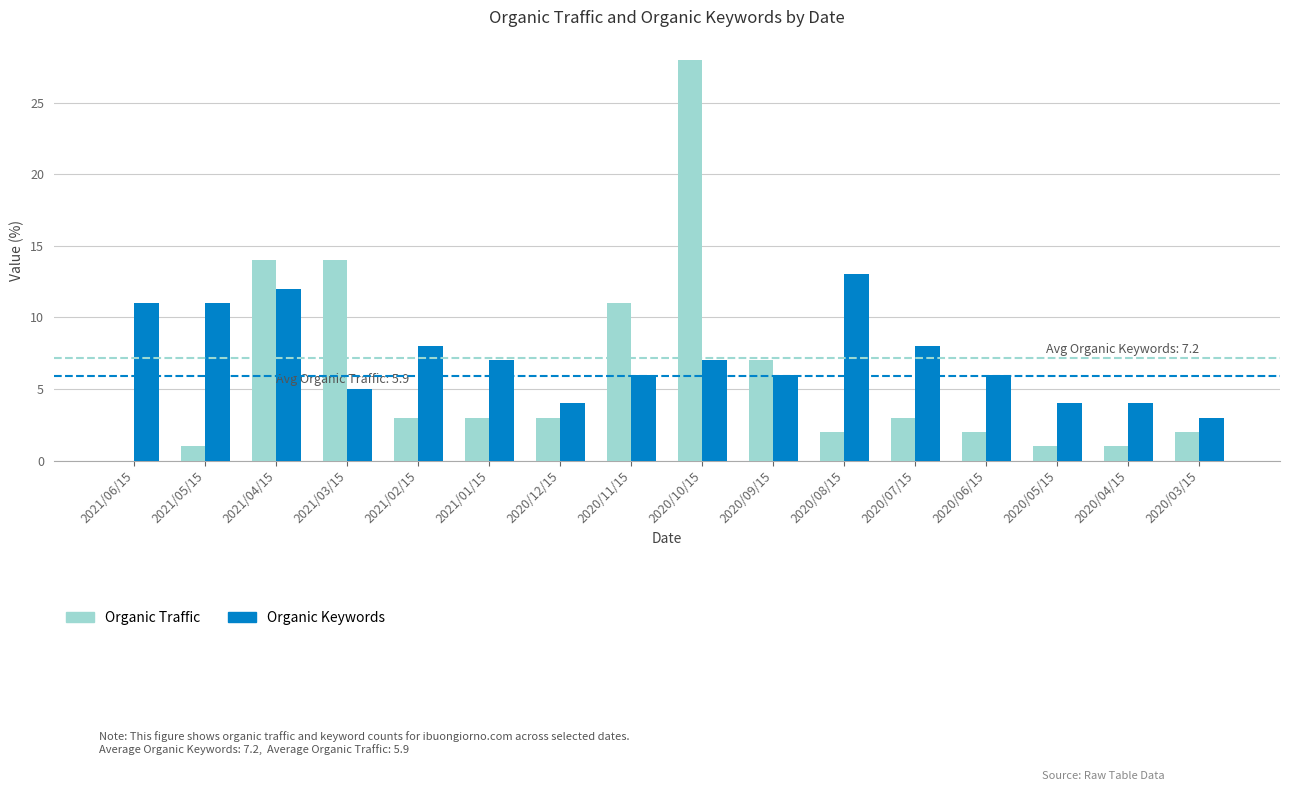

Reading left to right, extract all data points from this chart.

Organic Traffic: 0	1	14	14	3	3	3	11	28	7	2	3	2	1	1	2
Organic Keywords: 11	11	12	5	8	7	4	6	7	6	13	8	6	4	4	3